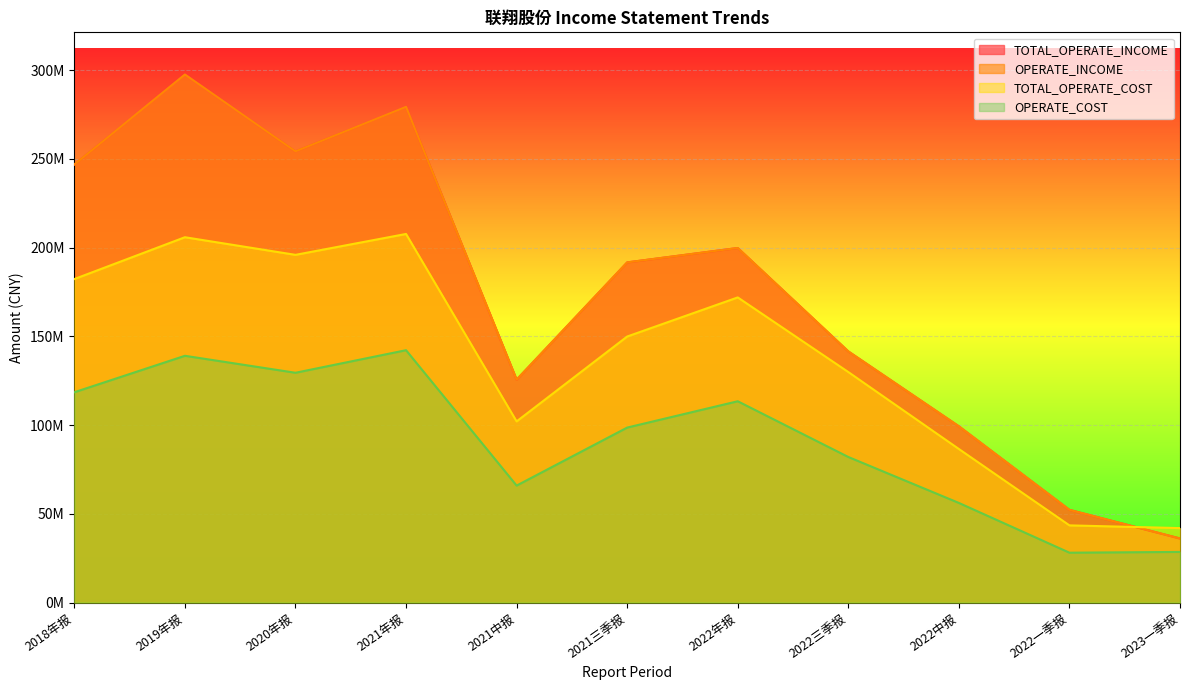

What is the value of the OPERATE_INCOME point at the 7th from the left?

199810403.7